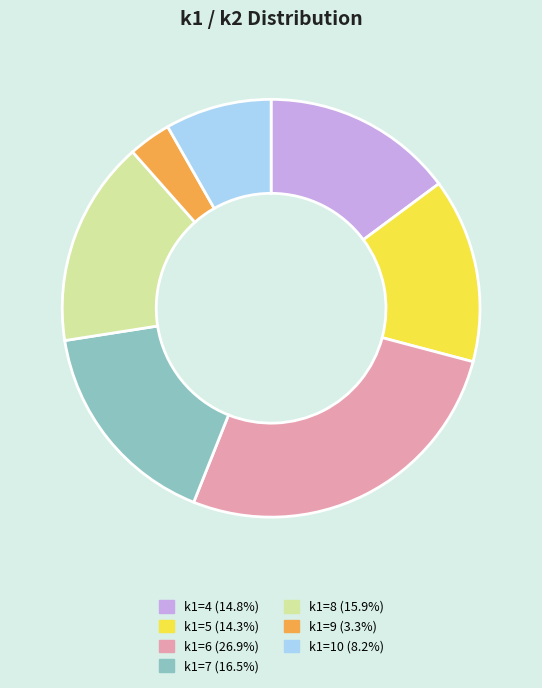

Is the sum of k1=9 (3.3%) and k1=8 (15.9%) greater than half?

No